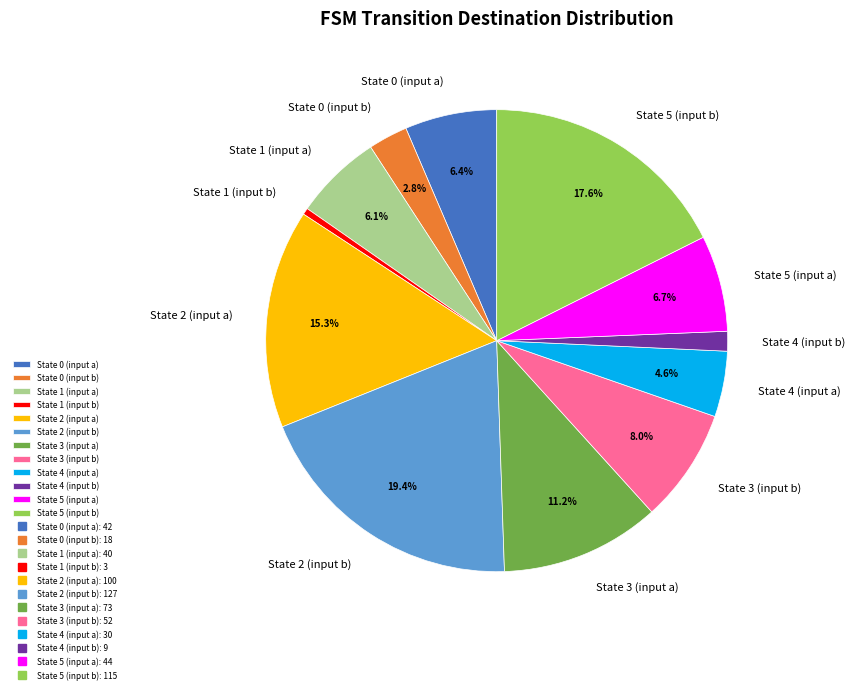

Does any single category account for the majority?

No